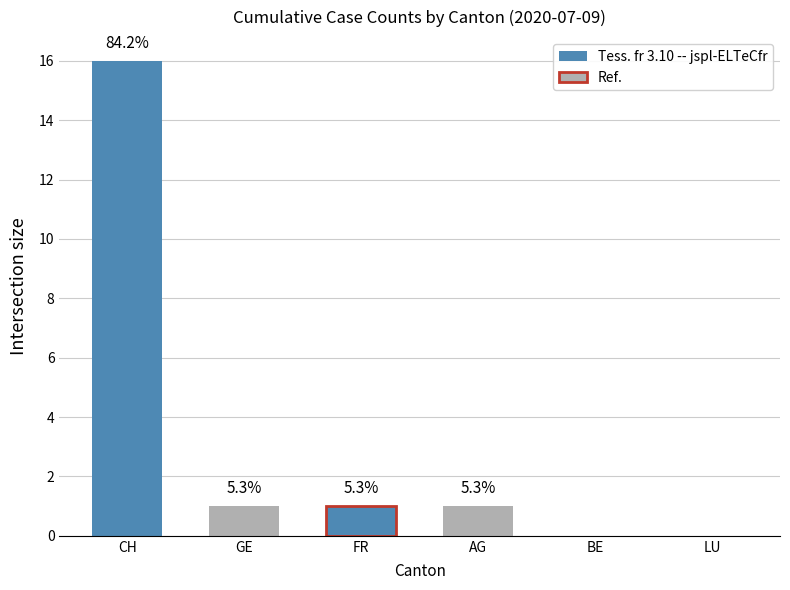

Between BE and FR, which is larger?

FR